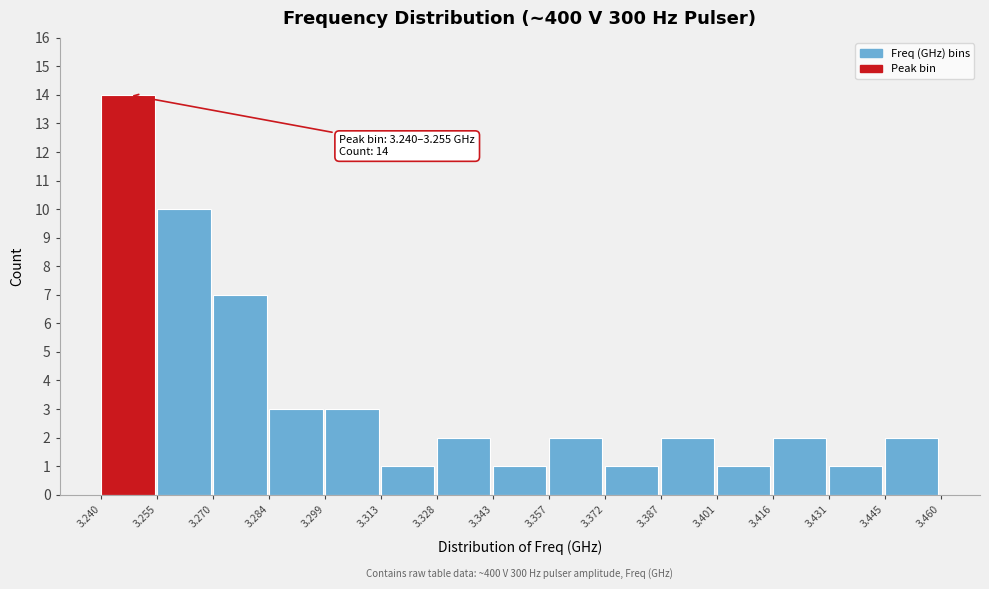

Which range on the x-axis has the tallest bar?

3.240 to 3.255